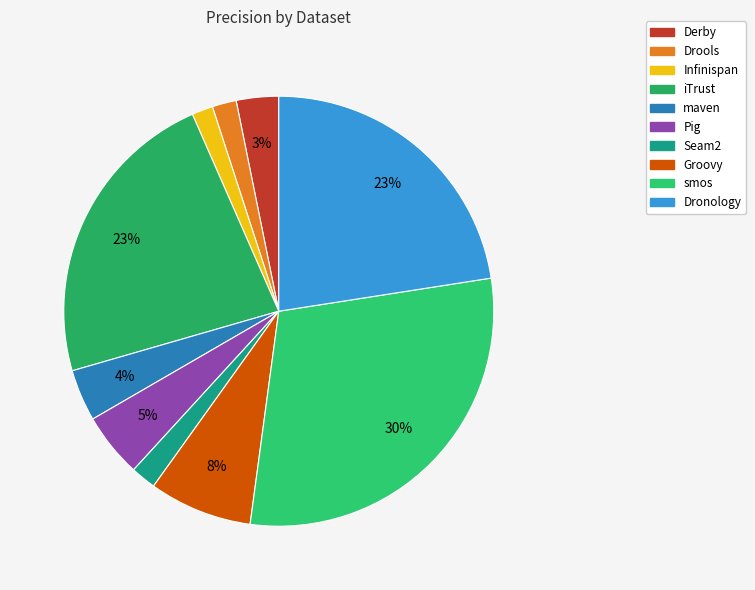

Is it true that iTrust is 23% of the pie?

True